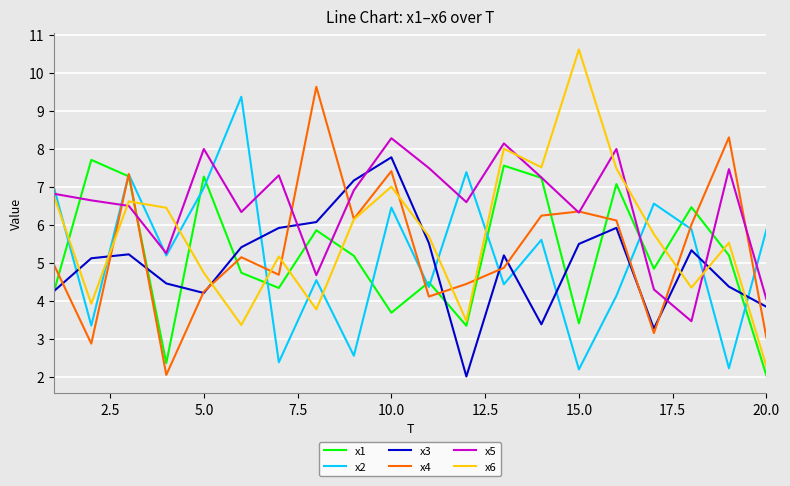

Which series has the largest range (max minus min)?

x6